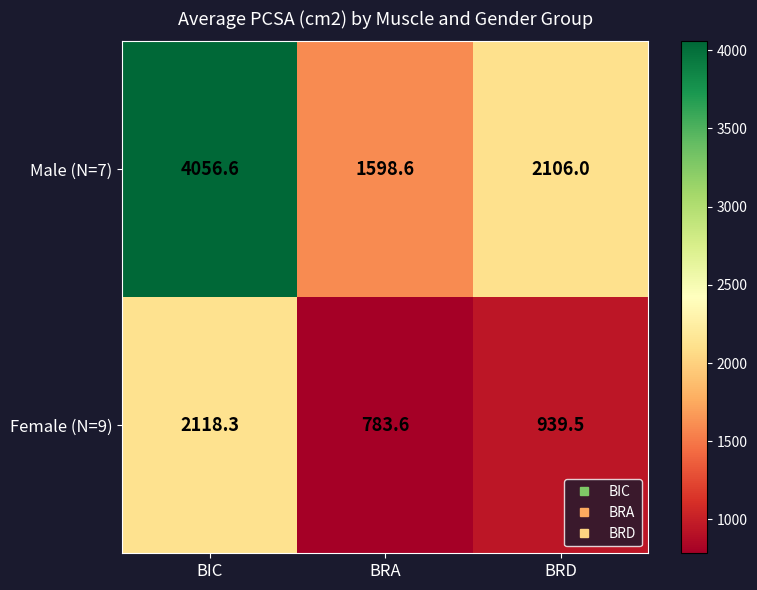

Which series has the largest total across all categories?

Male (N=7)